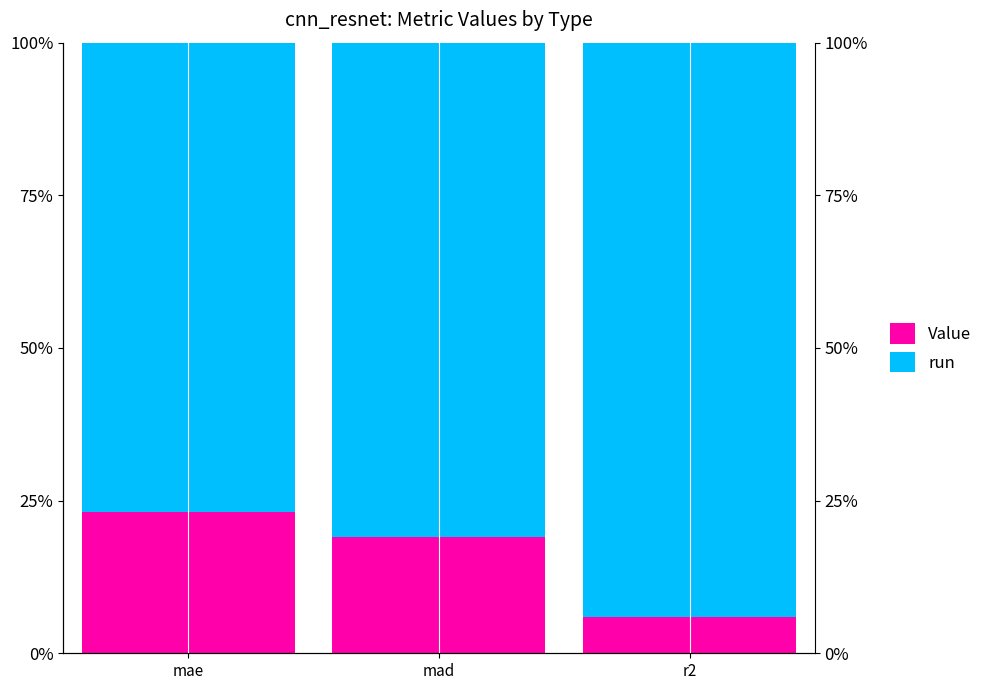

What is the sum of the run values at mad and mae?

157.8